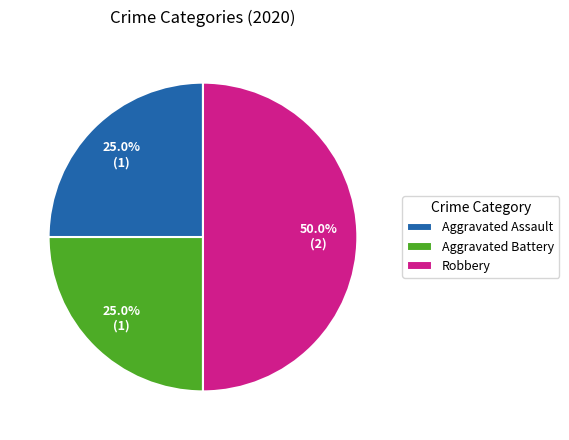

Combined, what portion of the pie is Robbery and Aggravated Battery?

75.0%